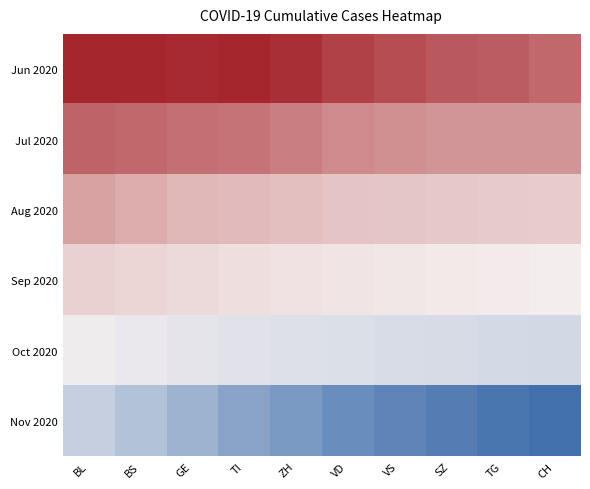

Reading right to left, list all the values displayed in this chart.

Jun 2020: CH=12	TG=10	SZ=9	VS=7	VD=5	ZH=2	TI=0	GE=1	BS=0	BL=0
Jul 2020: CH=20	TG=20	SZ=20	VS=19	VD=18	ZH=16	TI=14	GE=13	BS=12	BL=11
Aug 2020: CH=36	TG=35	SZ=34	VS=33	VD=32	ZH=30	TI=28	GE=26	BS=24	BL=22
Sep 2020: CH=51	TG=50	SZ=49	VS=48	VD=47	ZH=46	TI=44	GE=42	BS=40	BL=38
Oct 2020: CH=71	TG=70	SZ=69	VS=68	VD=66	ZH=65	TI=63	GE=61	BS=58	BL=55
Nov 2020: CH=104	TG=102	SZ=100	VS=98	VD=96	ZH=93	TI=90	GE=86	BS=82	BL=78